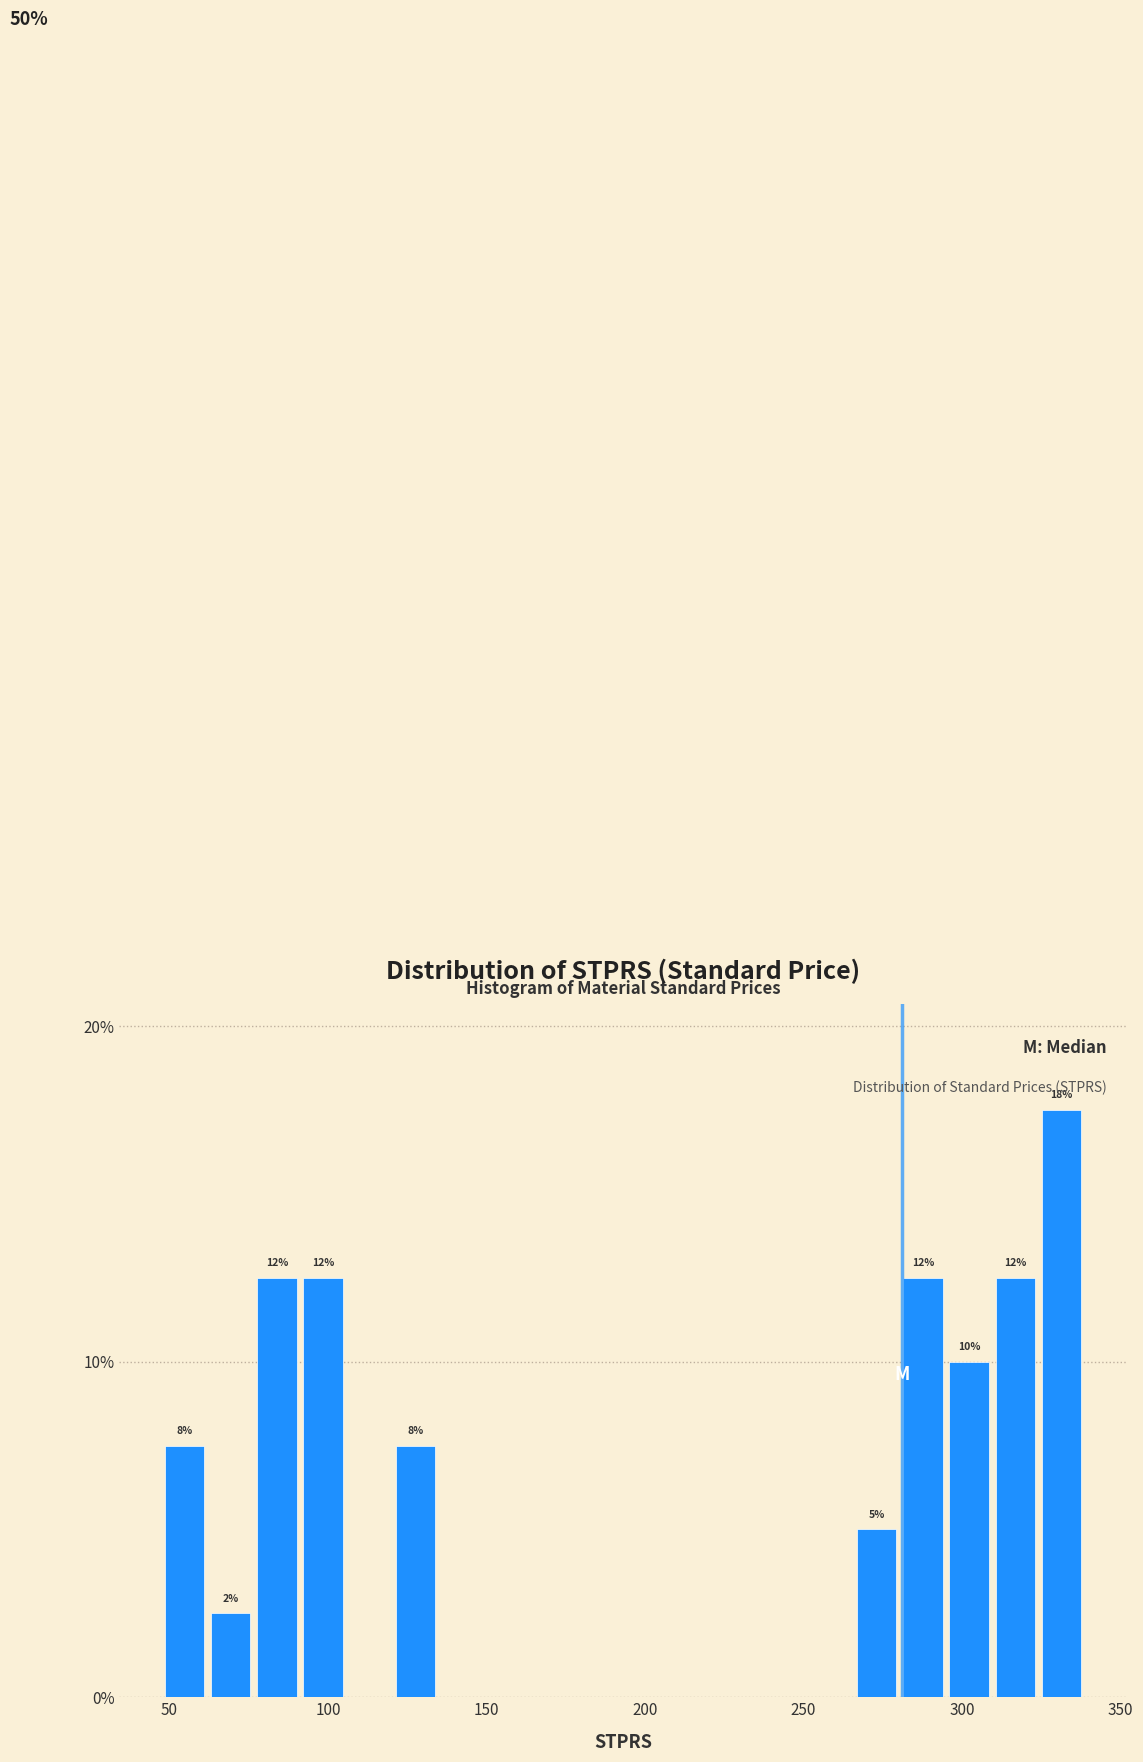

Read against the x-axis, roughly where is the centre of the tallest bar?

330